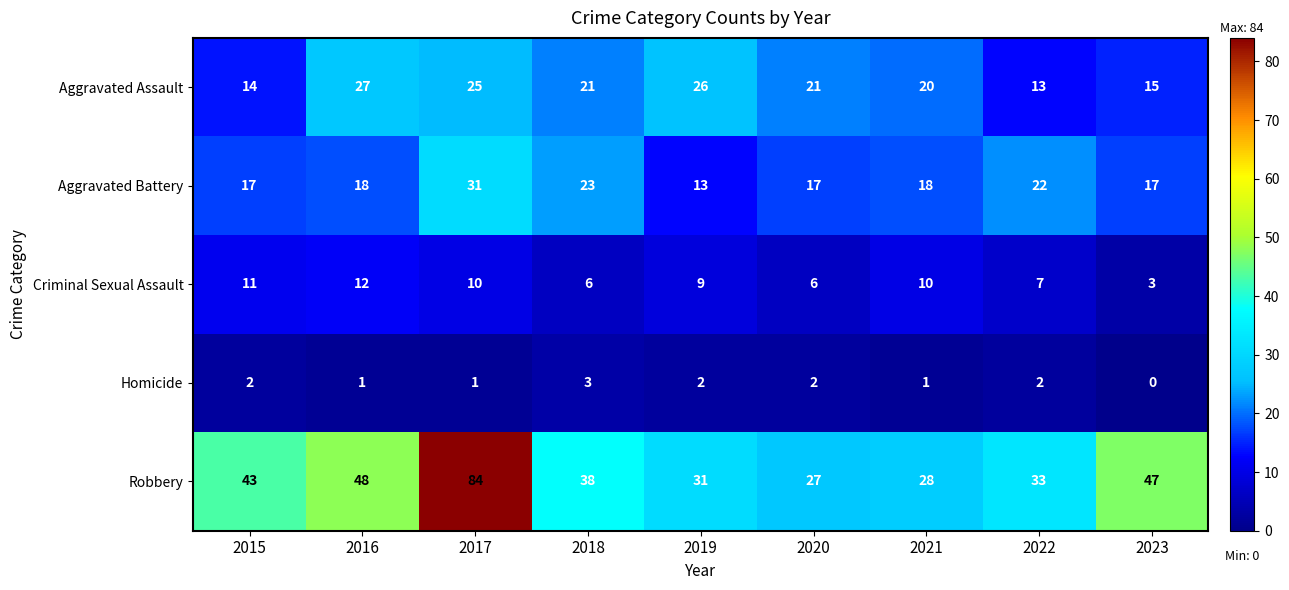

What is the lowest value of the Aggravated Battery series?

13